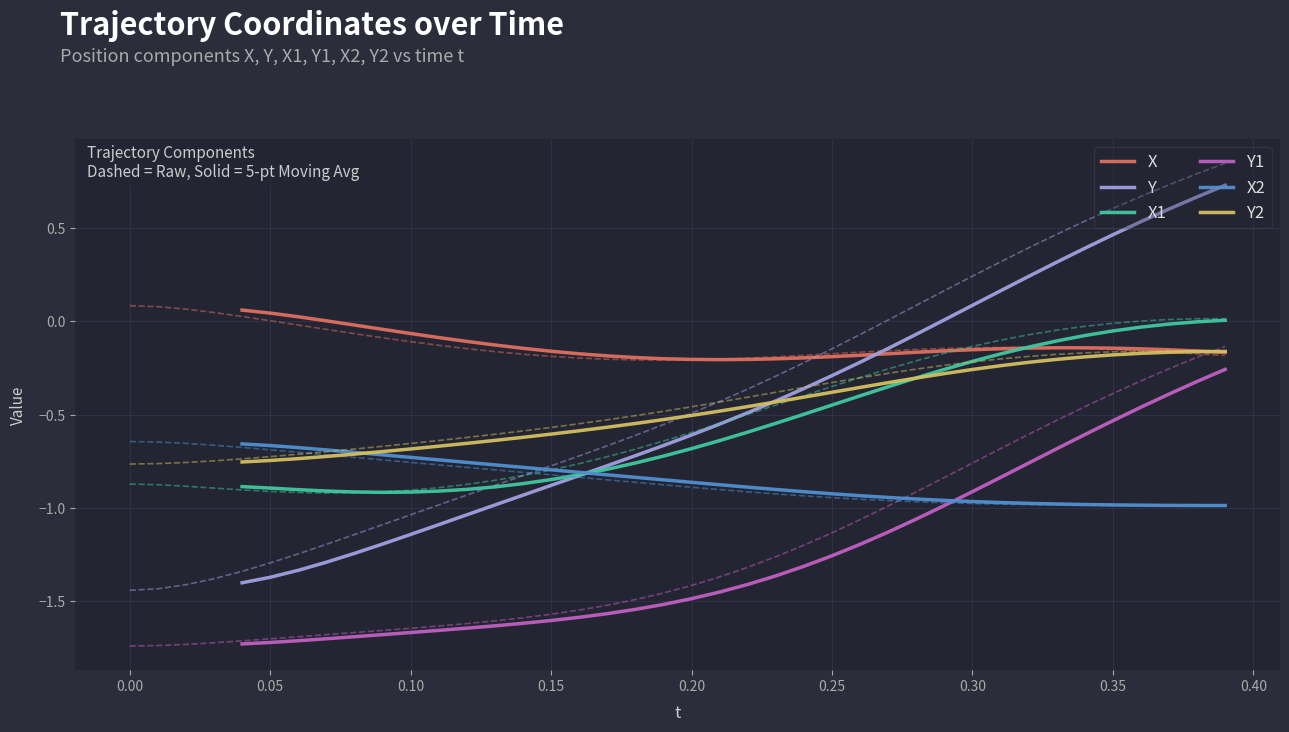

Between 0.20 and 0.25, which series saw the biggest shift?

Y